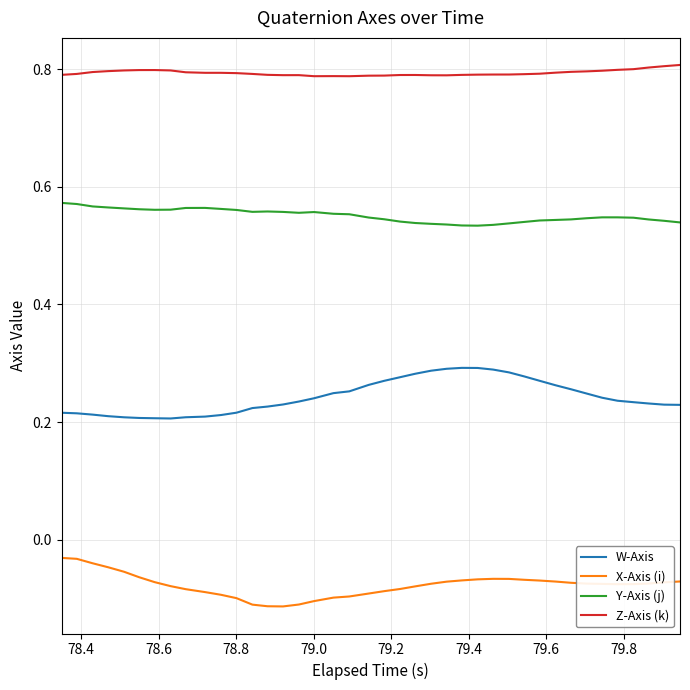

Rank the series by their average value, from highest to lowest.

Z-Axis (k), Y-Axis (j), W-Axis, X-Axis (i)